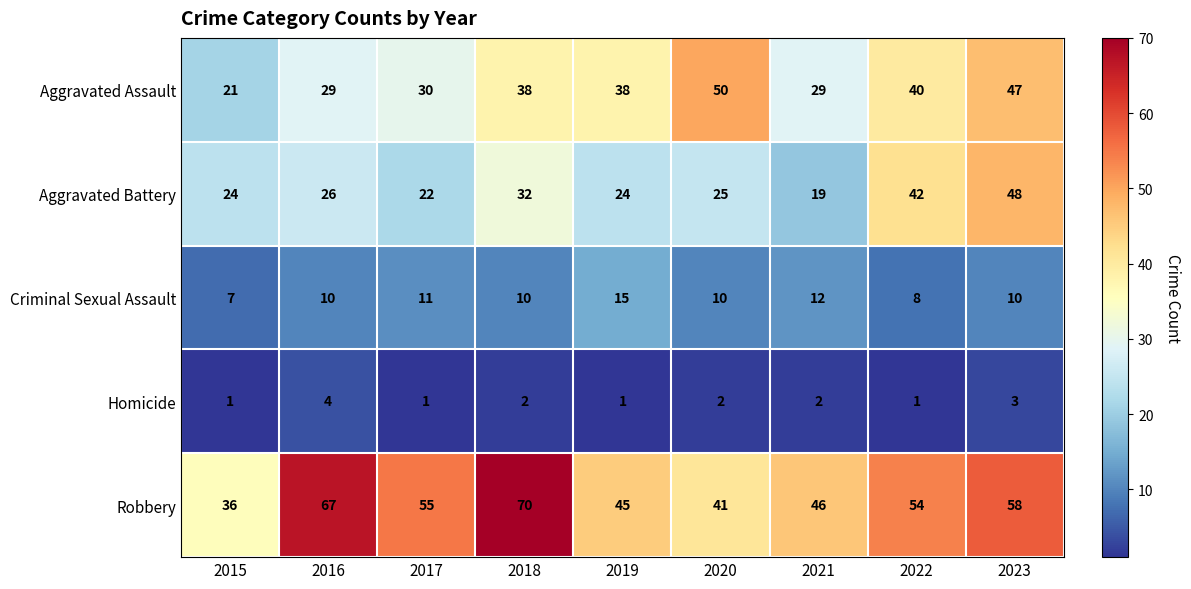

Is it true that Criminal Sexual Assault equals 11 at 2017?

True